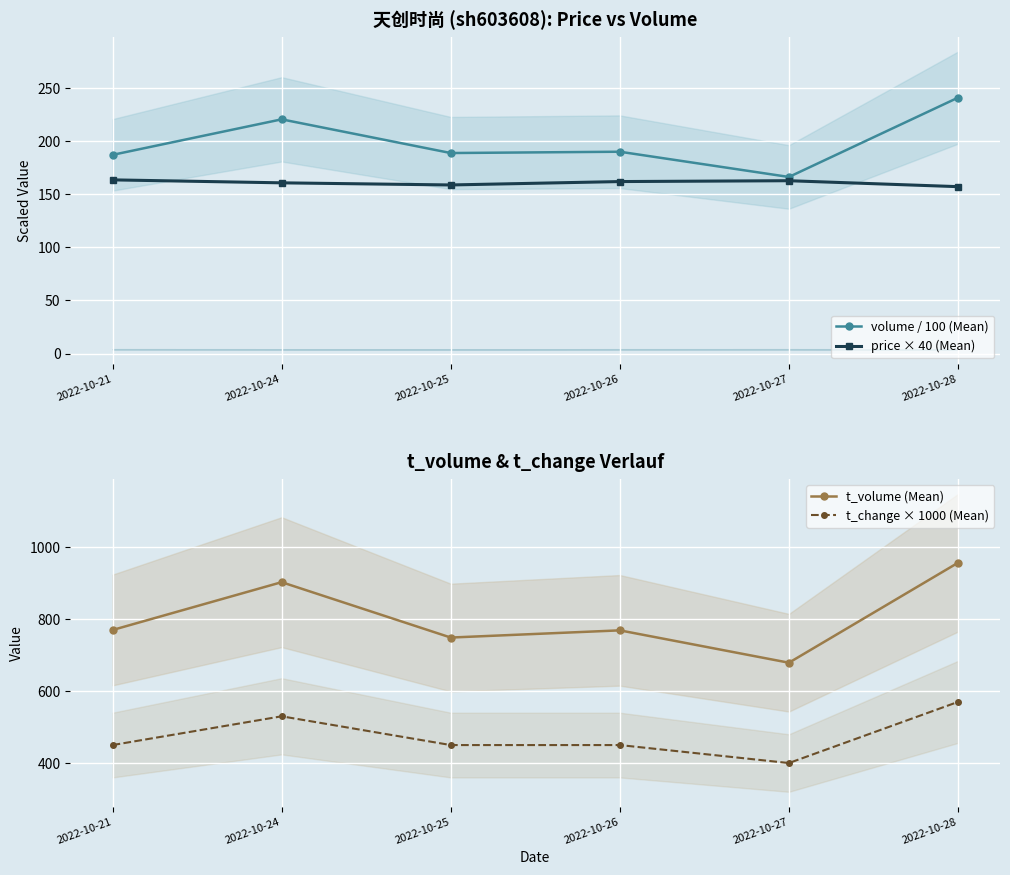

What is the value of the price × 40 (Mean) point at the 5th from the left?

162.8